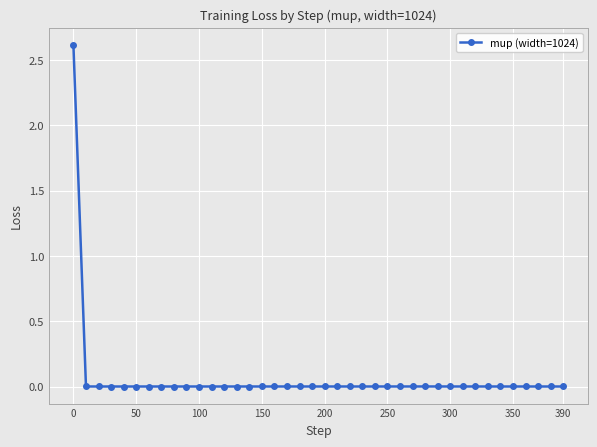

What is the greatest value displayed?

2.6